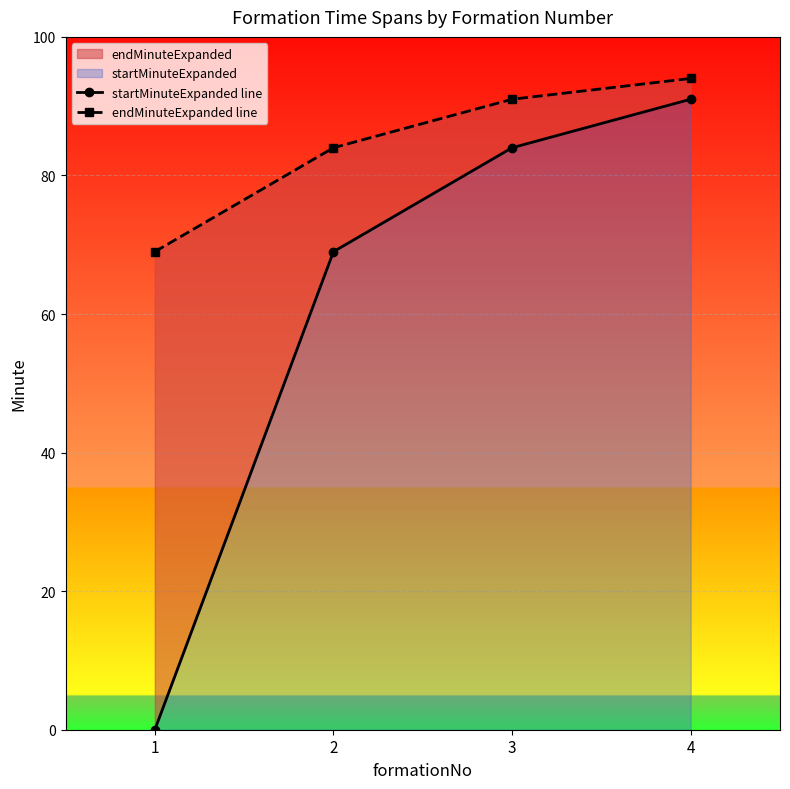

At how many categories does at least one series exceed 44?

4